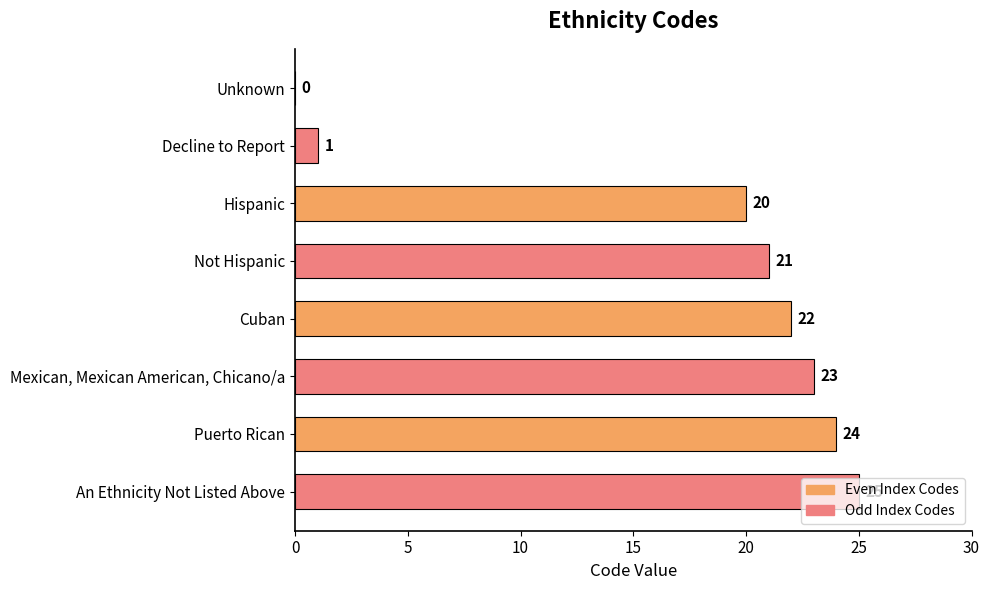

Which has a higher value, Unknown or Puerto Rican?

Puerto Rican